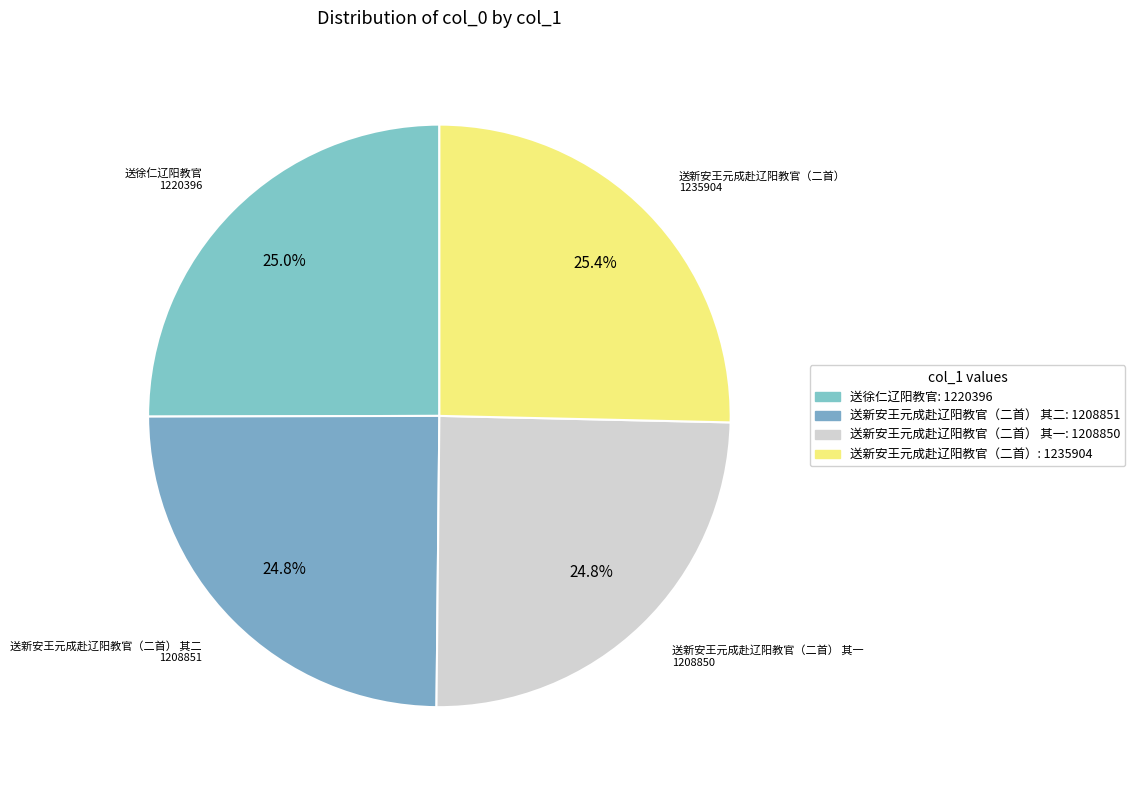

Is there any slice that represents more than half of the pie?

No